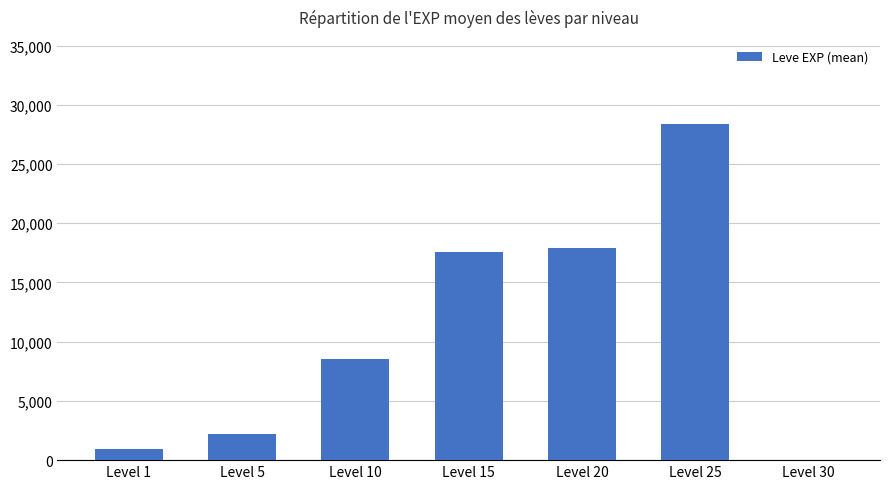

At which label is the value closest to 14196?

Level 15